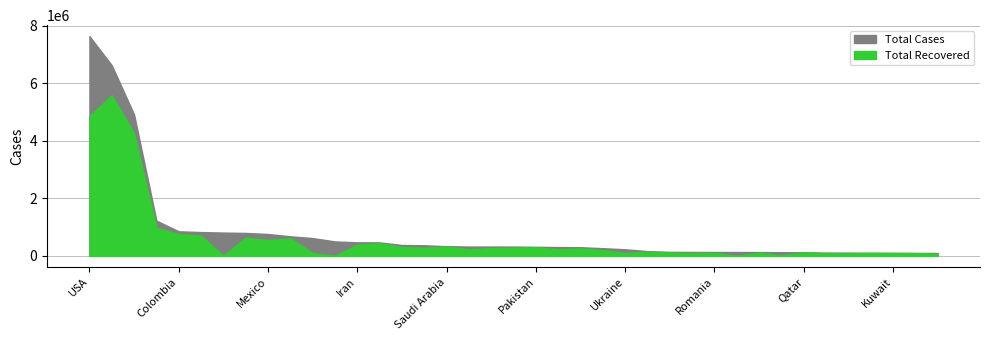

What is the average value of the Total Cases series?

831880